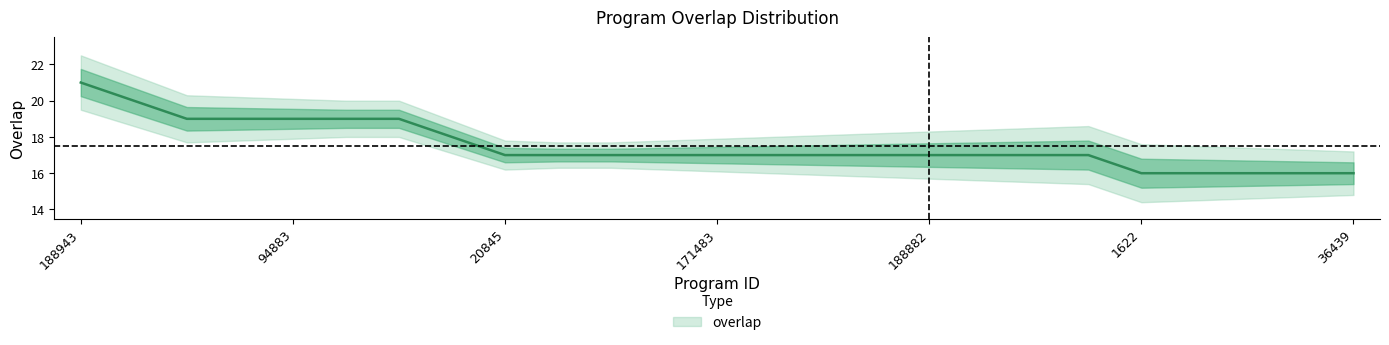

Rank the categories by value from highest to lowest.

188943, 344569, 10520, 19934, 94883, 182168, 263719, 316132, 20845, 89826, 133749, 156590, 171483, 176218, 188658, 188659, 188882, 248803, 270714, 276800, 1622, 2194, 8931, 10589, 36439